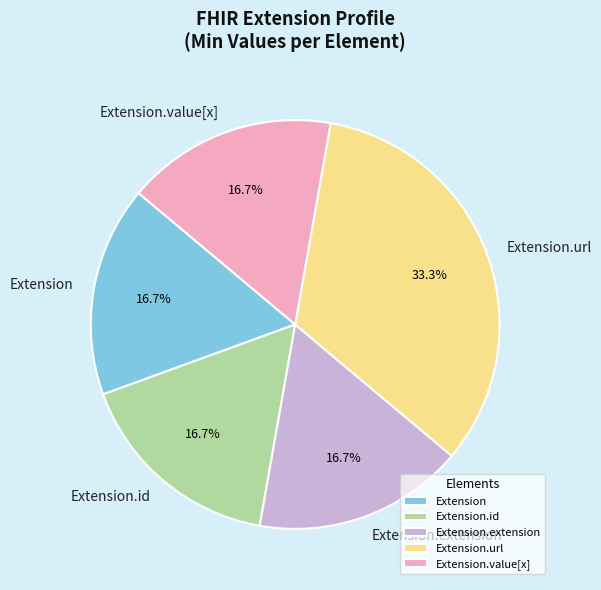

To the nearest percent, what is the difference between the Extension.url and Extension slice percentages?

17%